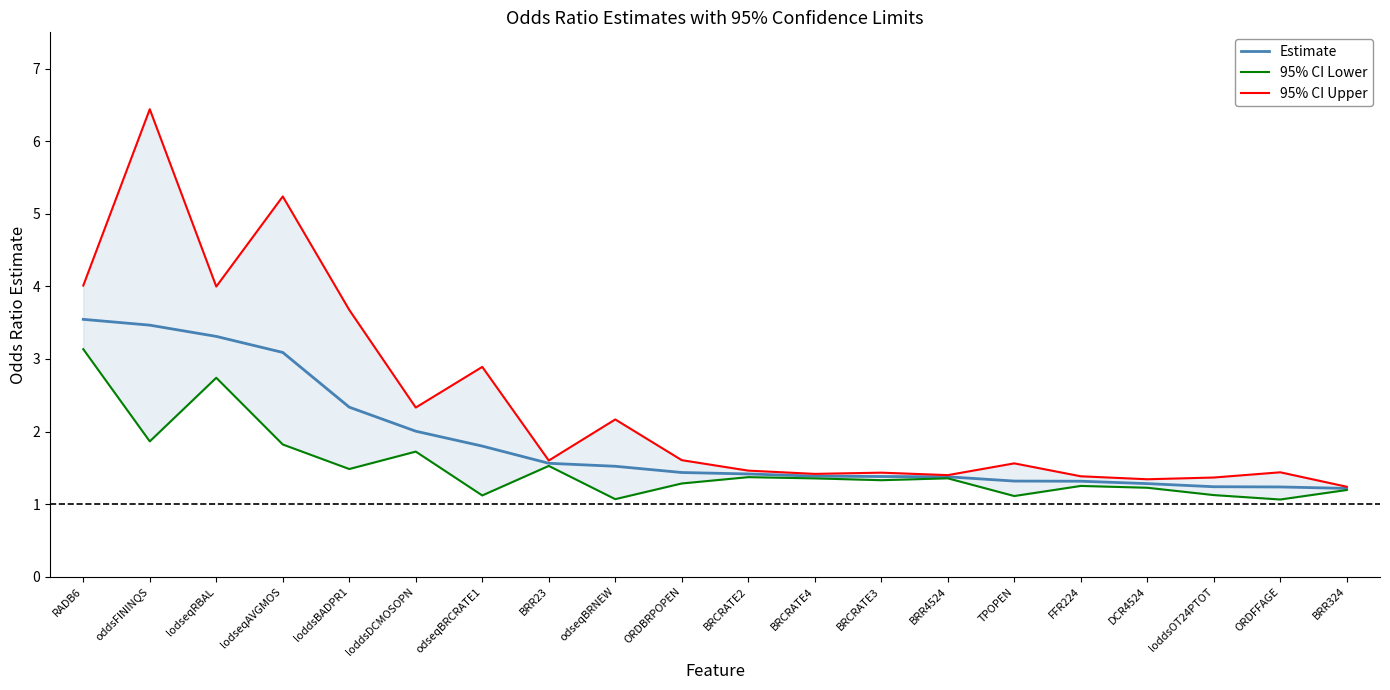

The value of 95% CI Lower at DCR4524 is 1.9. True or false?

False